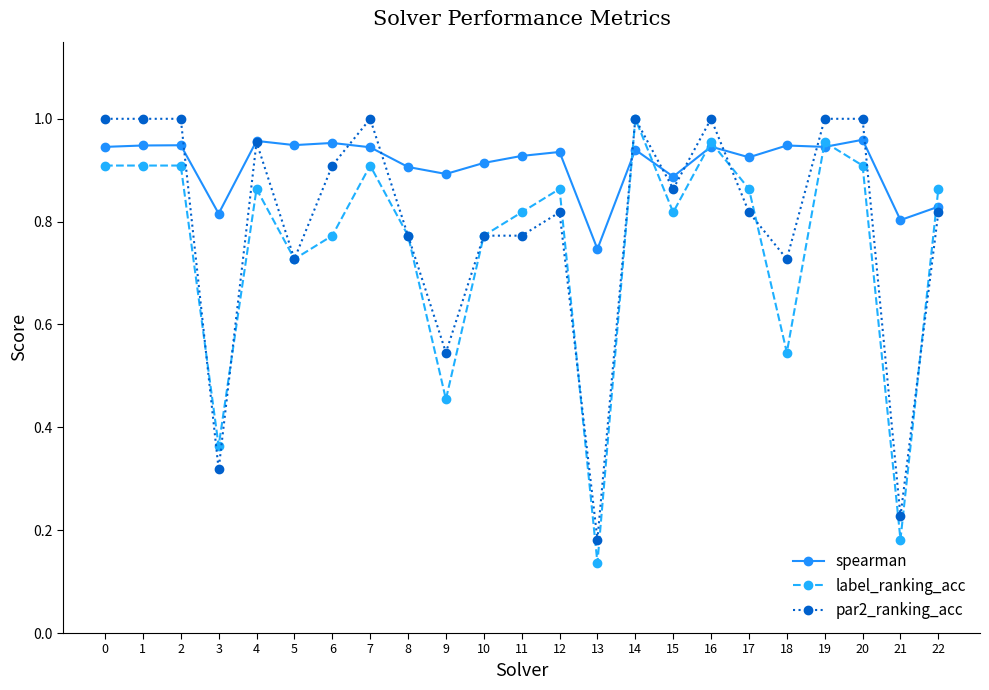

Does the chart have visible grid lines?

No